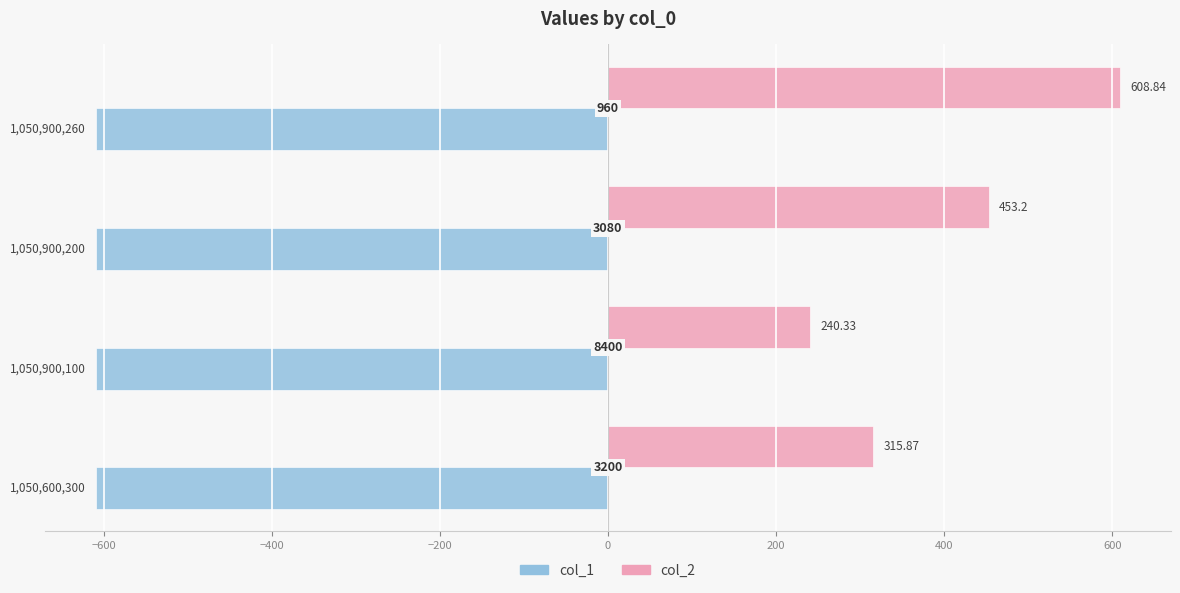

What are all the series names shown in the legend?

col_1, col_2